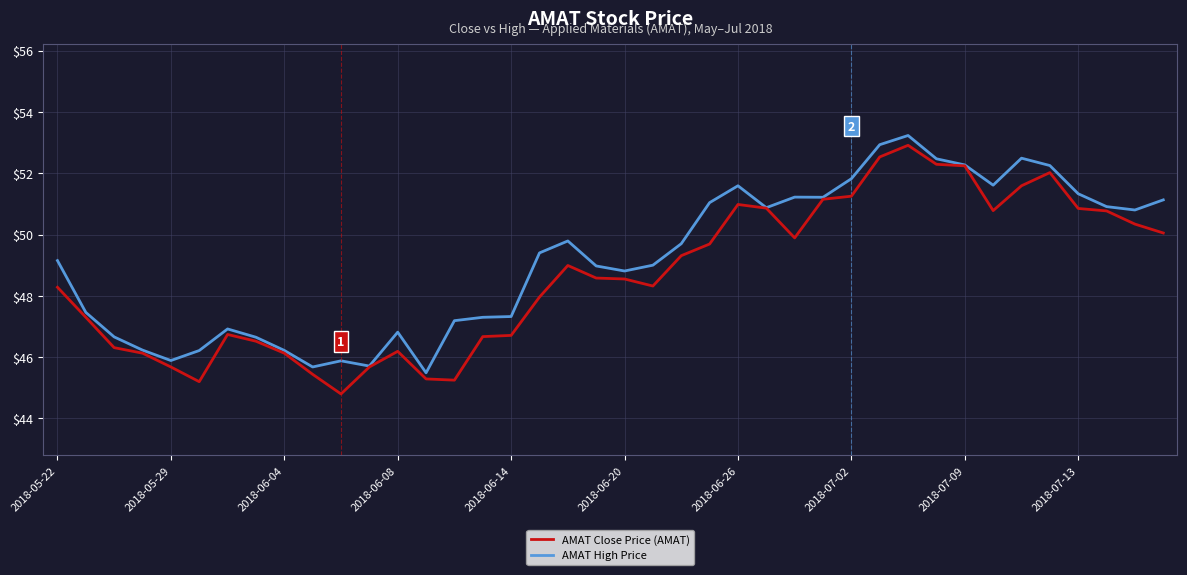

What are all the series names shown in the legend?

AMAT Close Price (AMAT), AMAT High Price